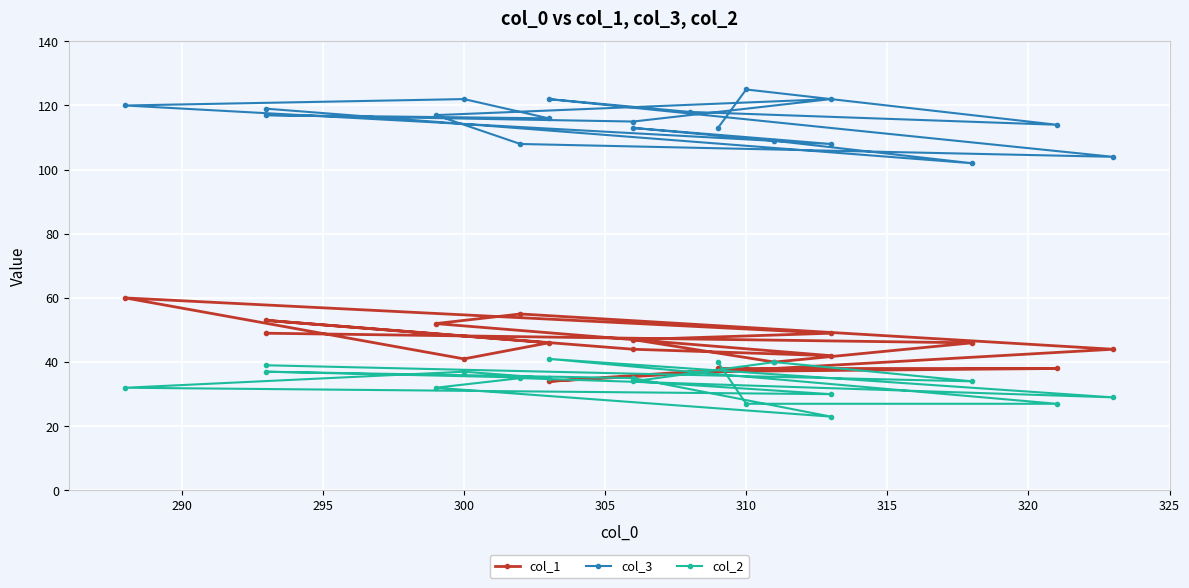

The value of col_2 at 295 is 38. True or false?

False